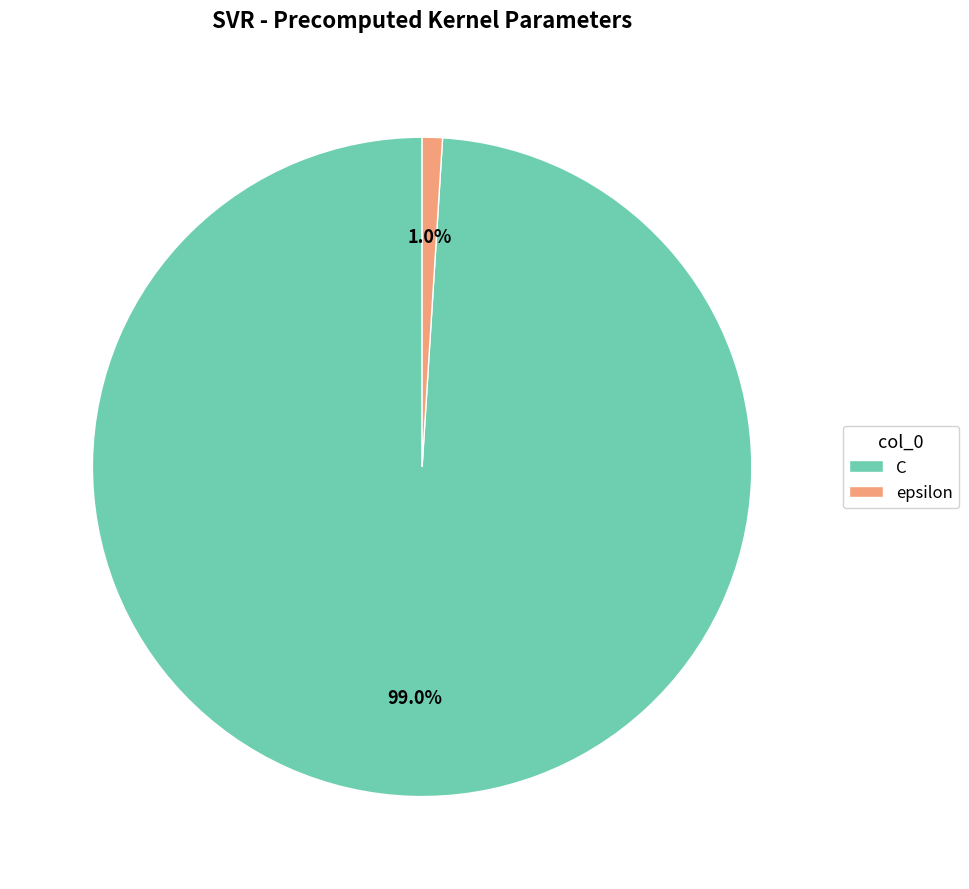

Which slice is the largest?

C